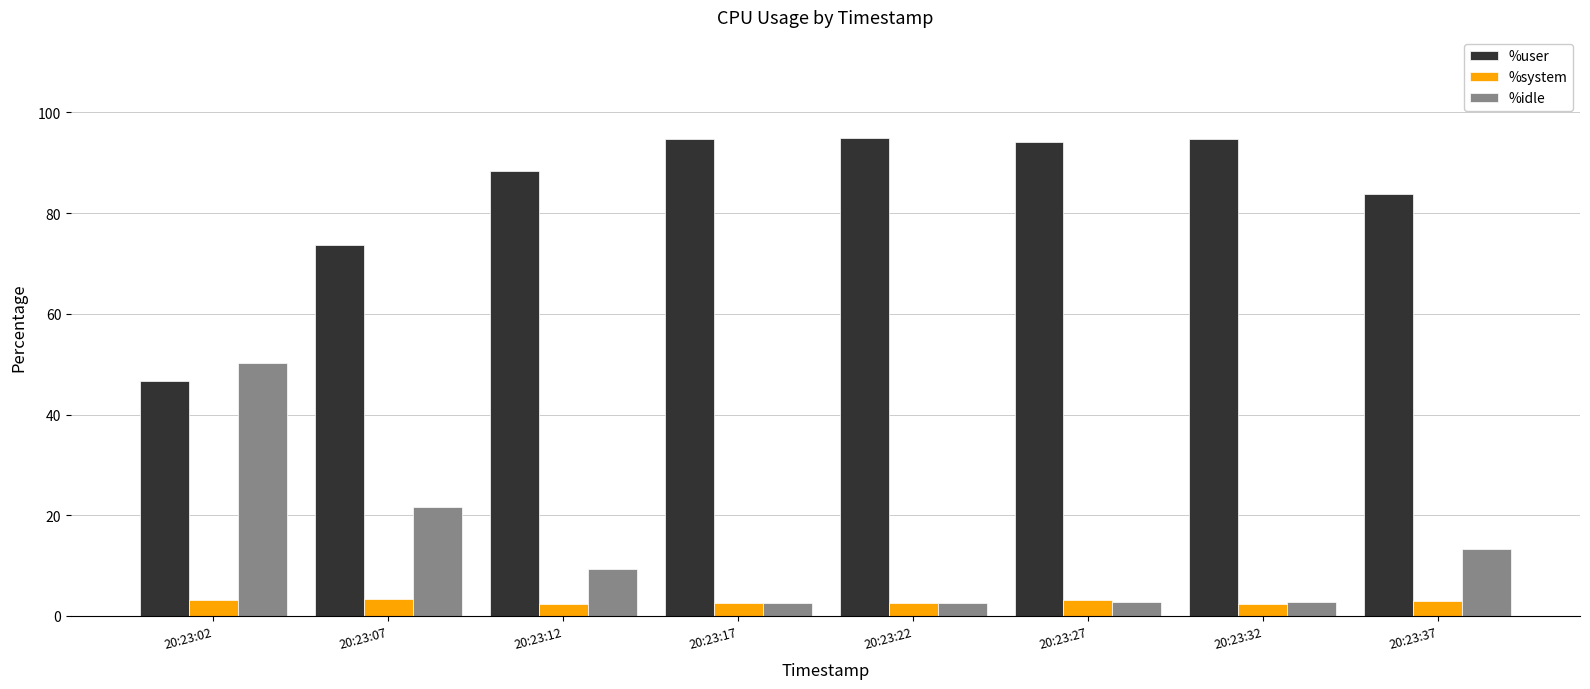

The value of %user at 20:23:17 is 94.8. True or false?

True